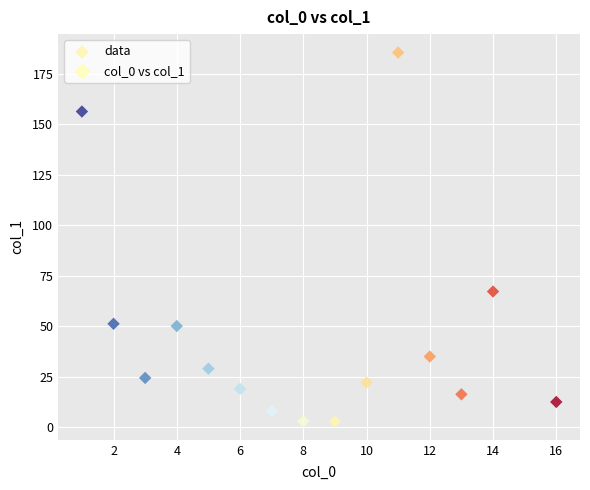

What Y value in the scatter plot is closest to 94?

67.1